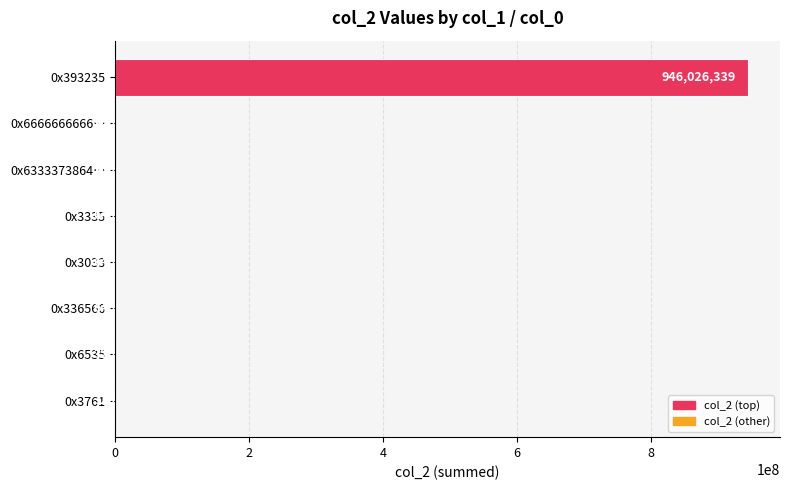

Is it true that the value at 0x3761 is 320?

True